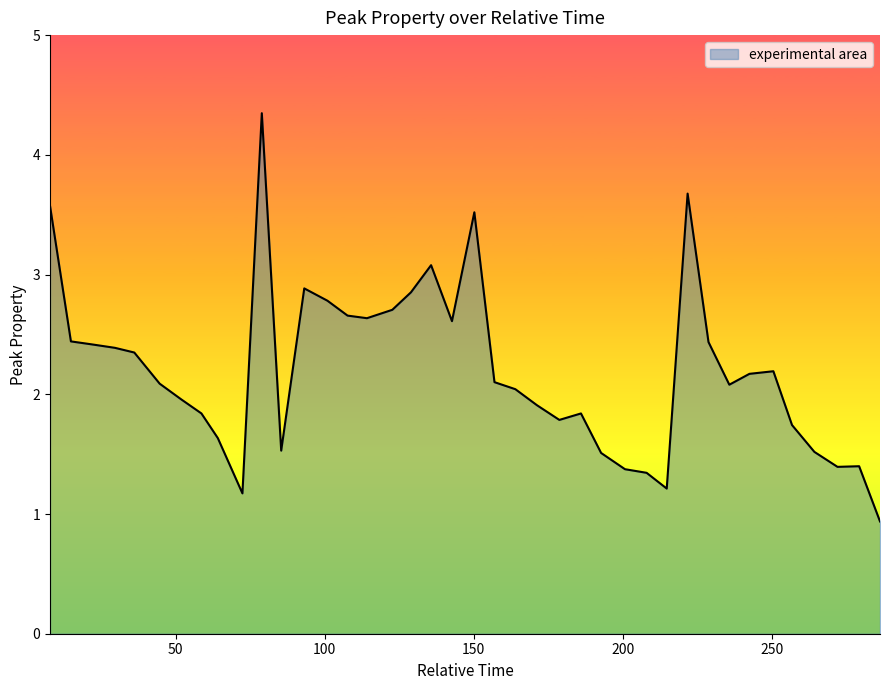

What is the minimum value shown in the chart?

0.9